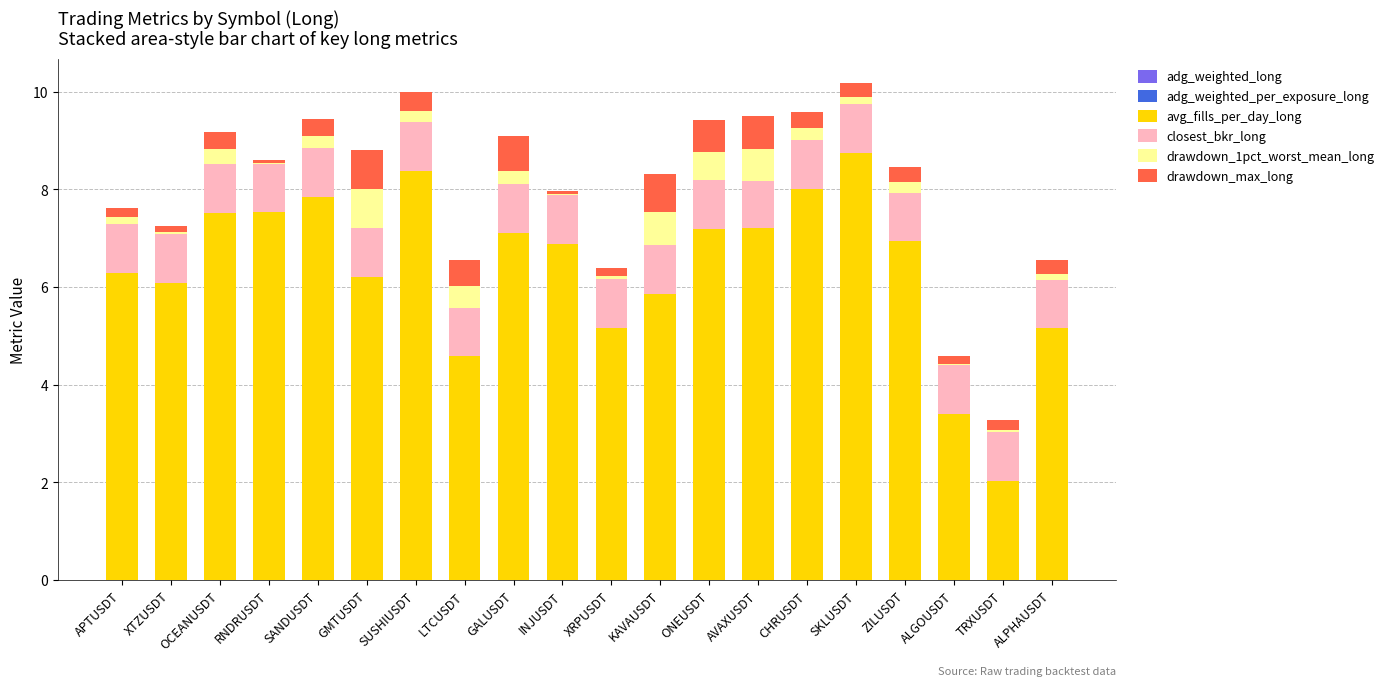

The value of adg_weighted_per_exposure_long at LTCUSDT is 0.0. True or false?

True